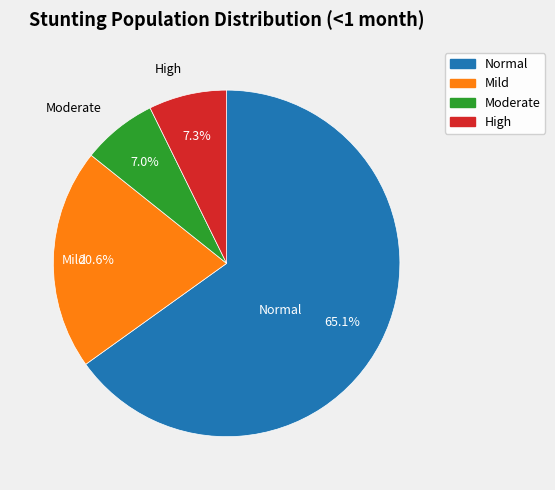

Is there any slice that represents more than half of the pie?

Yes